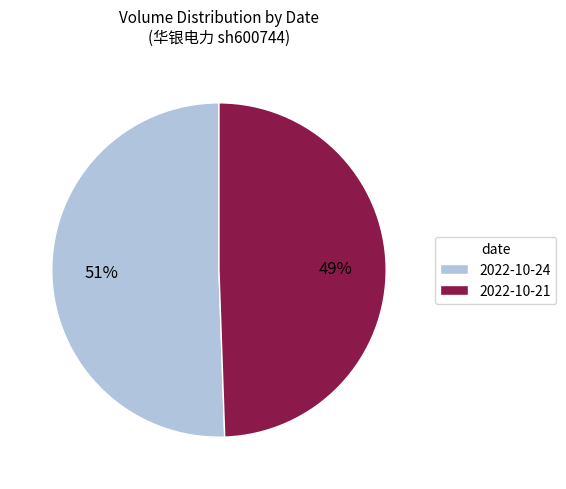

Count the number of slices in the pie.

2